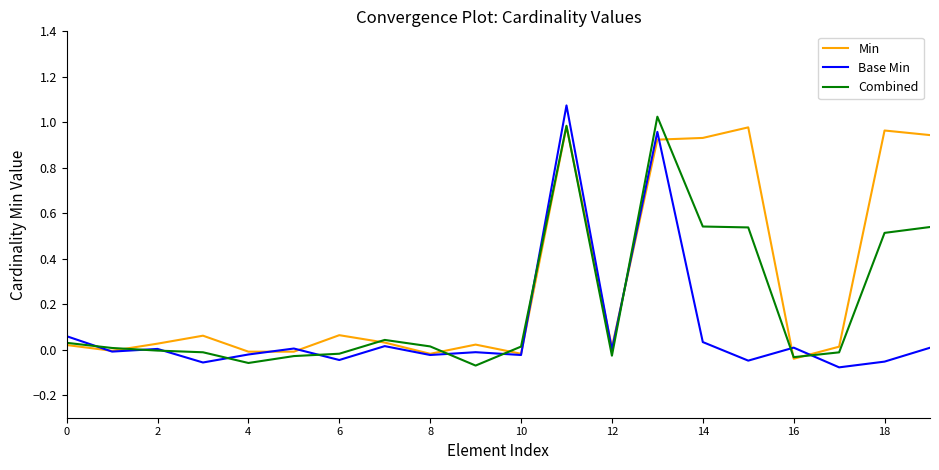

Which series has the largest total across all categories?

Min